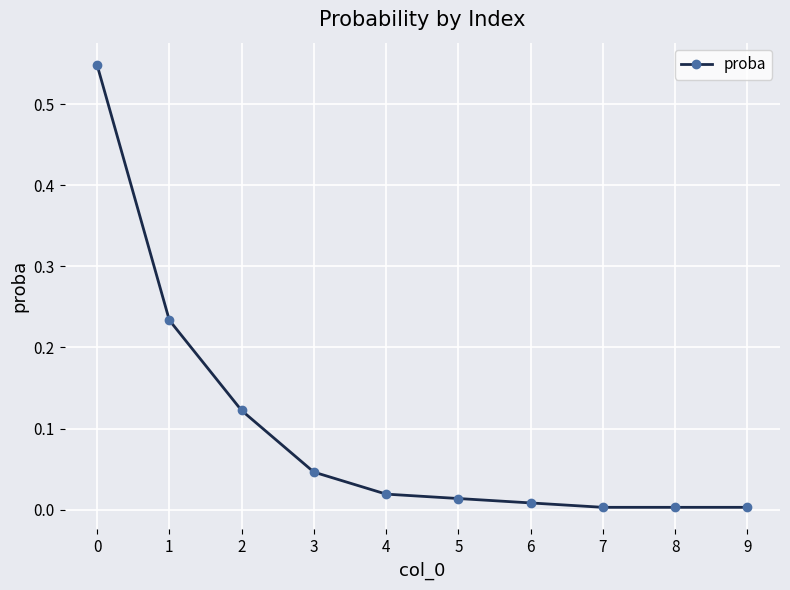

True or false: the data has more than 2 interior local peaks.

False